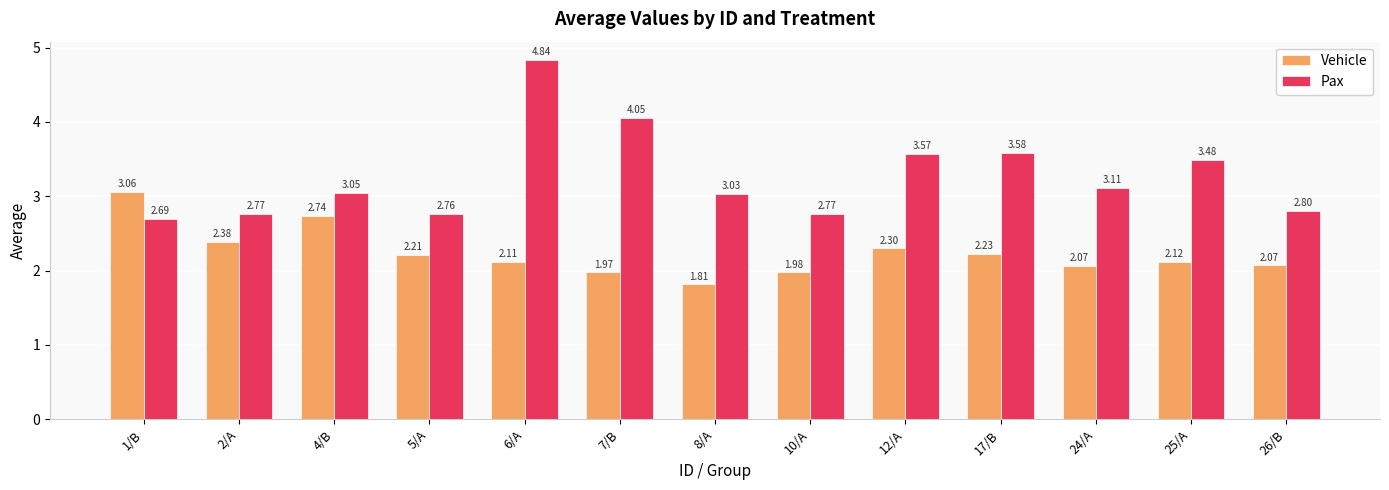

At how many categories does at least one series exceed 3?

9